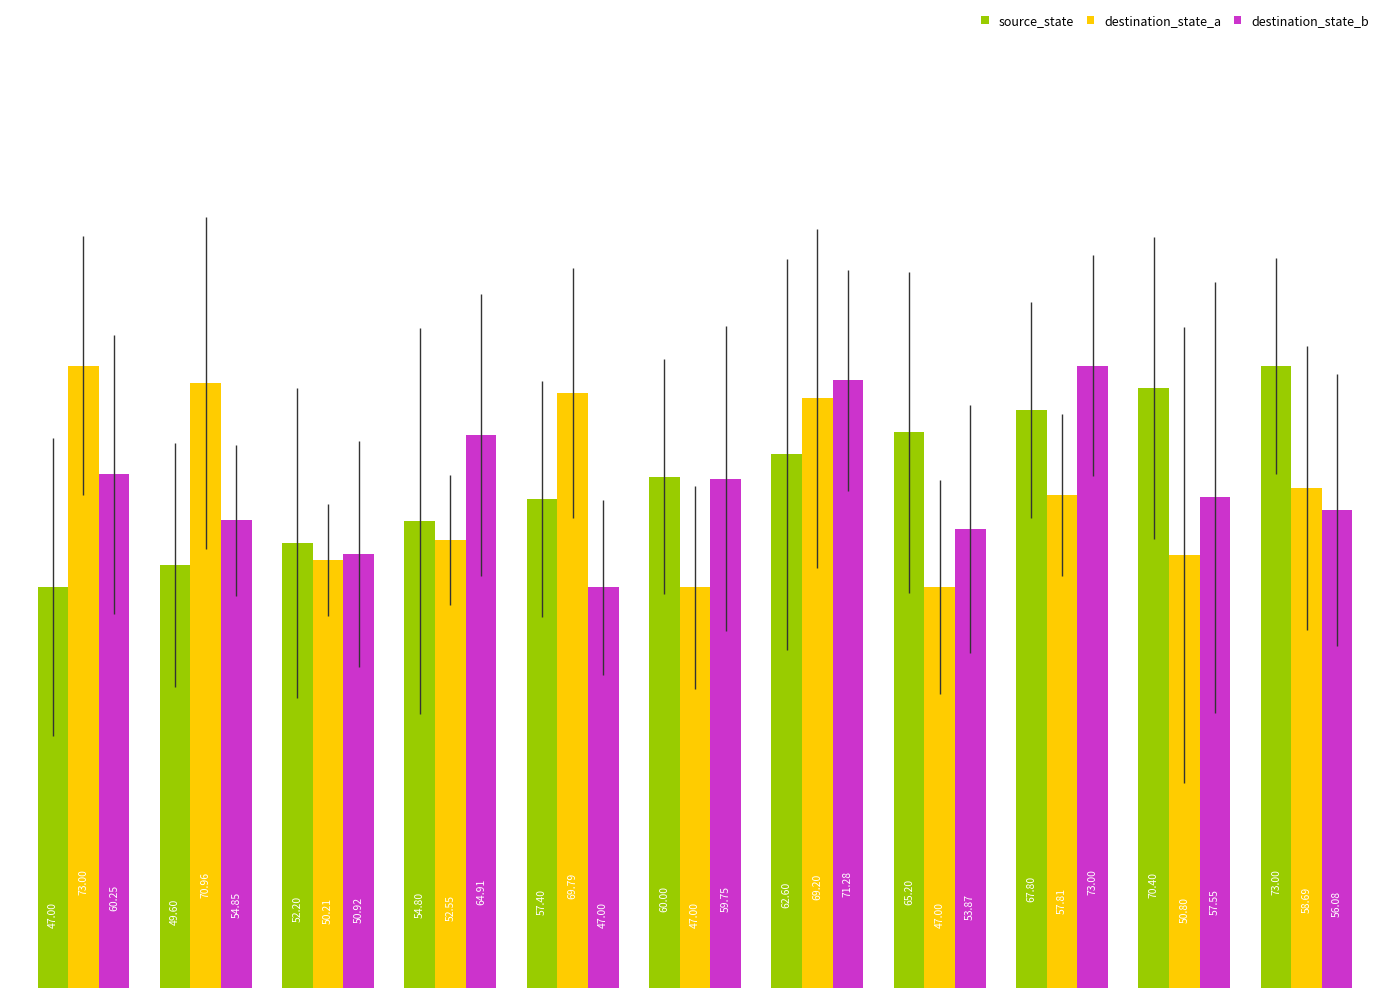

At how many categories does at least one series exceed 56?

10